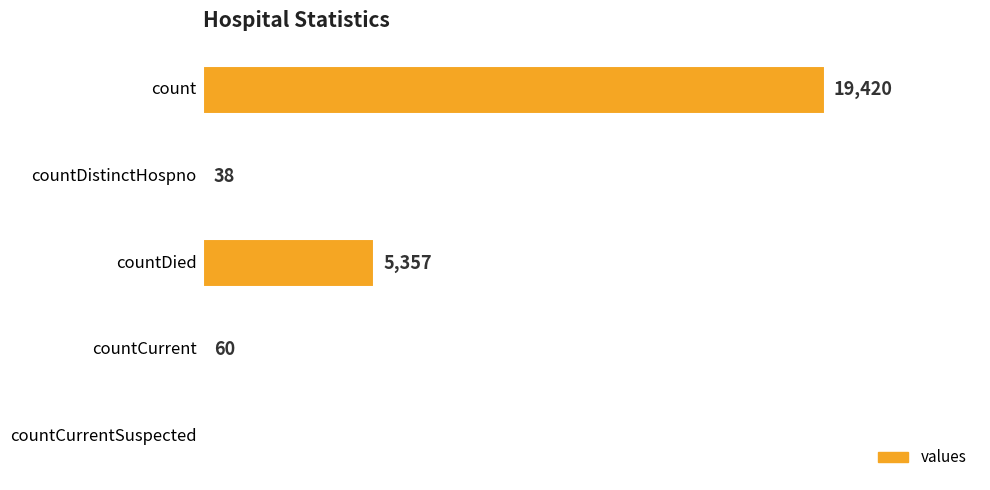

Rank the categories by value from highest to lowest.

0, 2, 3, 1, 4